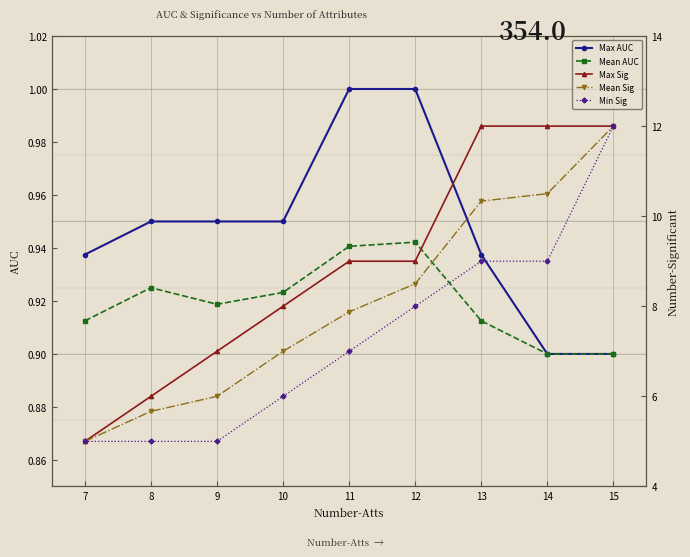

Is this an area chart (filled region under the line)?

No